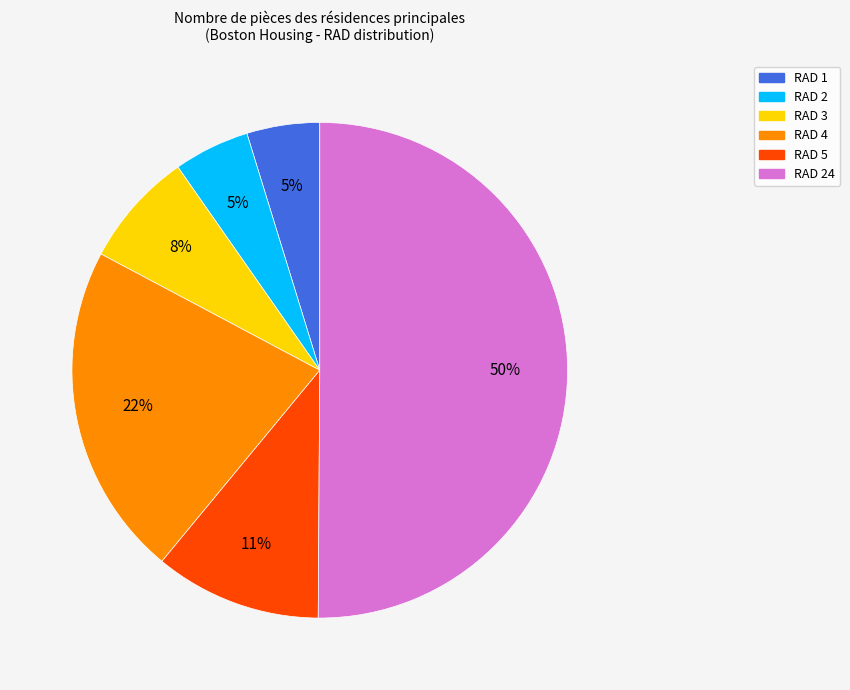

How many slices are in this pie chart?

6